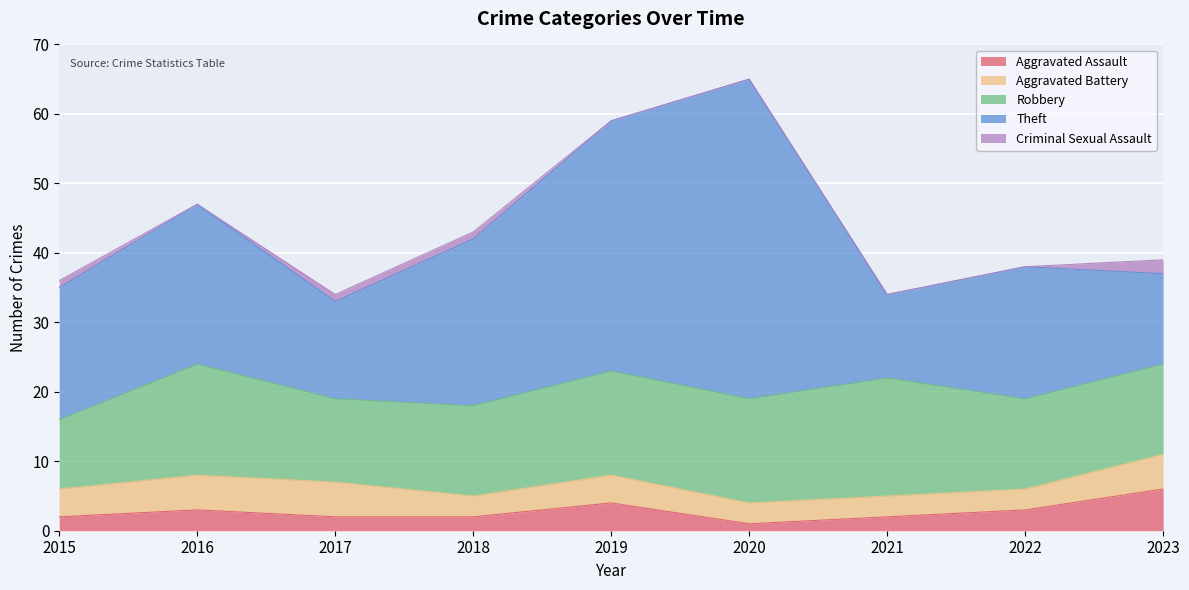

At which label is Theft closest to 29?

2018